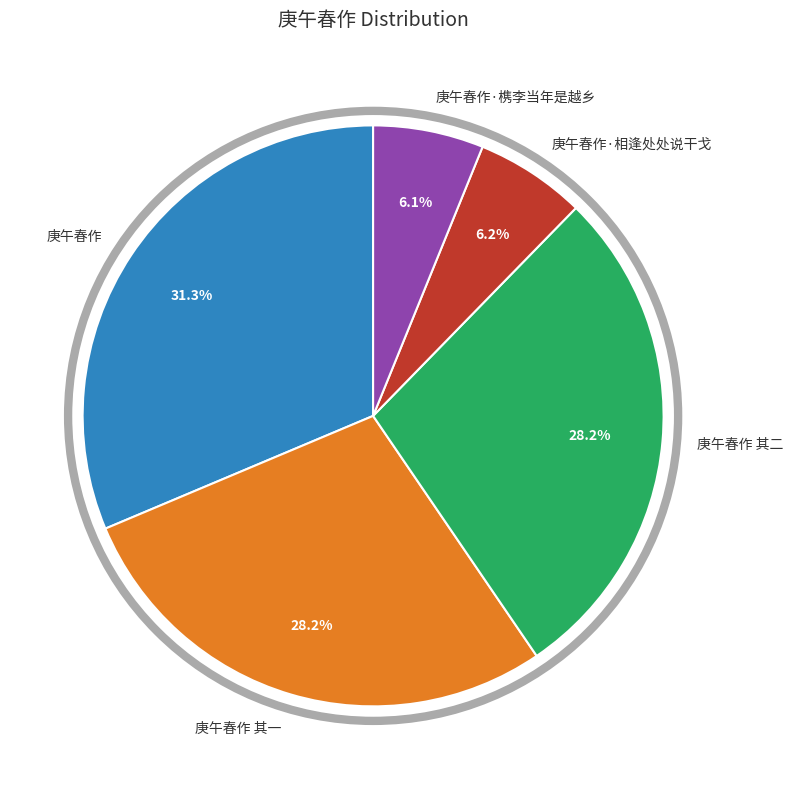

Is the sum of 庚午春作 and 庚午春作 其一 greater than half?

Yes